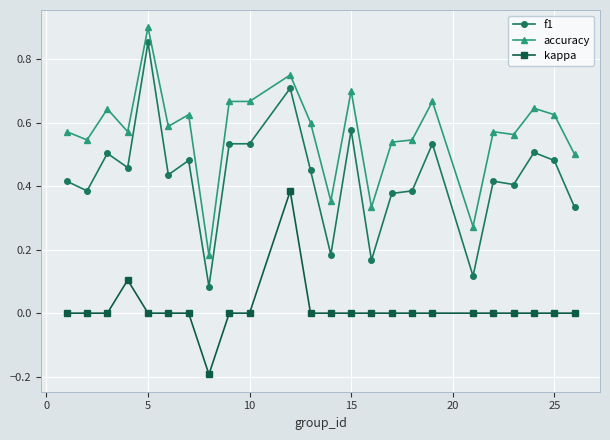

Which series has the widest spread of values?

f1